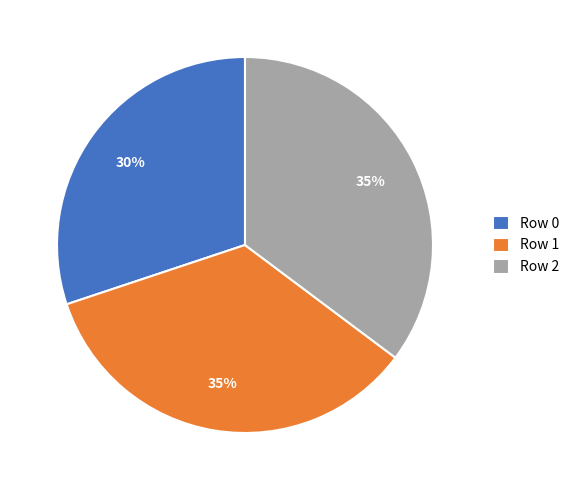

Is there a majority slice in this chart?

No